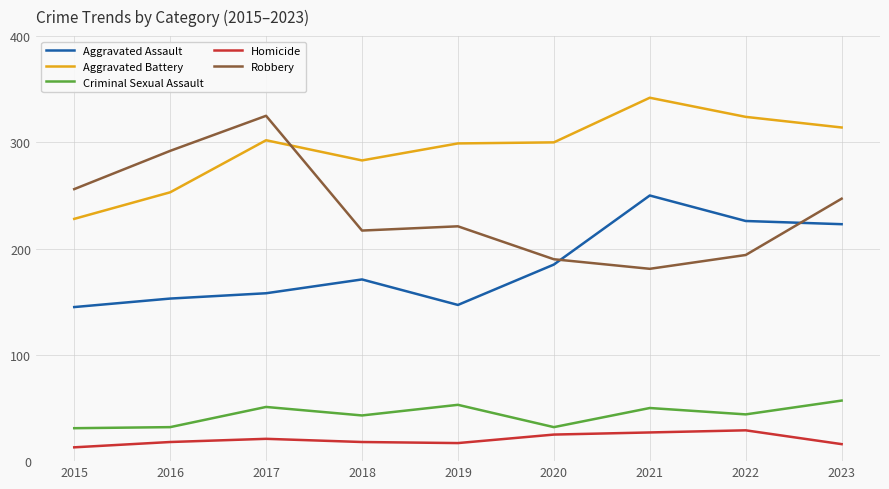

At which category does Robbery reach its first local peak?

2017